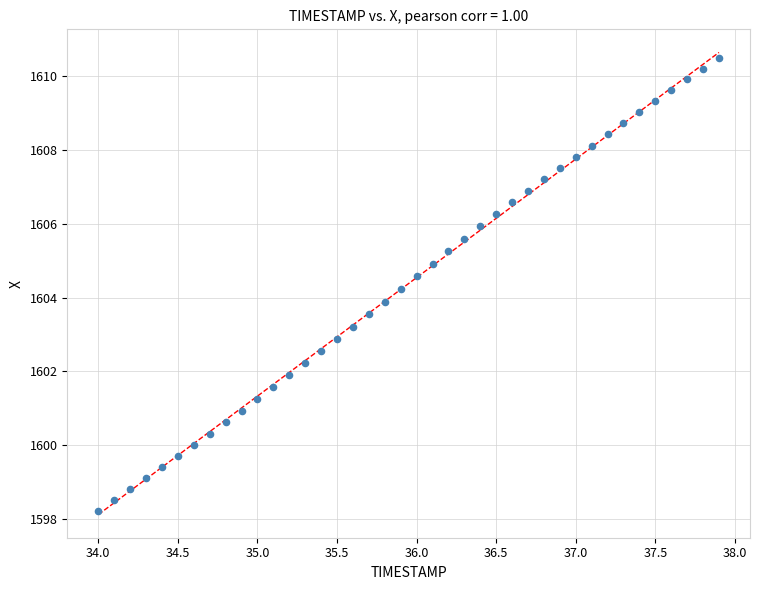

What is the range of X values (max minus min)?

3.9